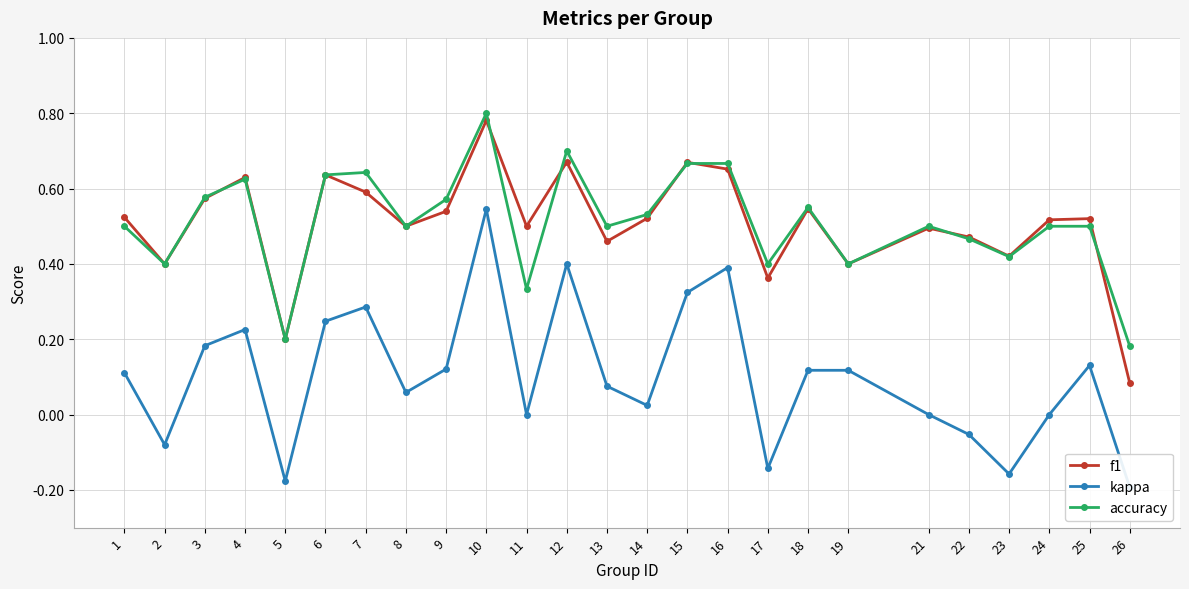

How many interior local valleys does the f1 series have?

8